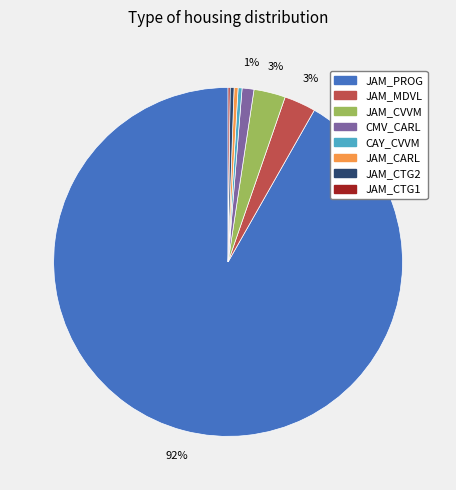

Is there any slice that represents more than half of the pie?

Yes